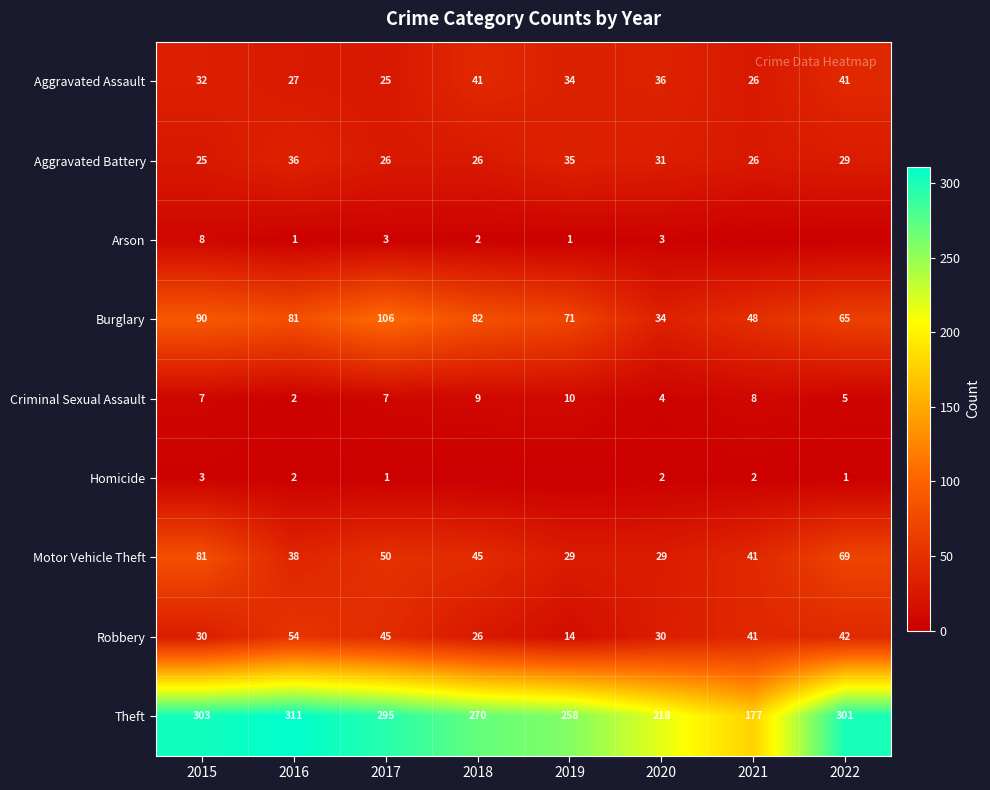

Where is Motor Vehicle Theft nearest to the value 55?

2017